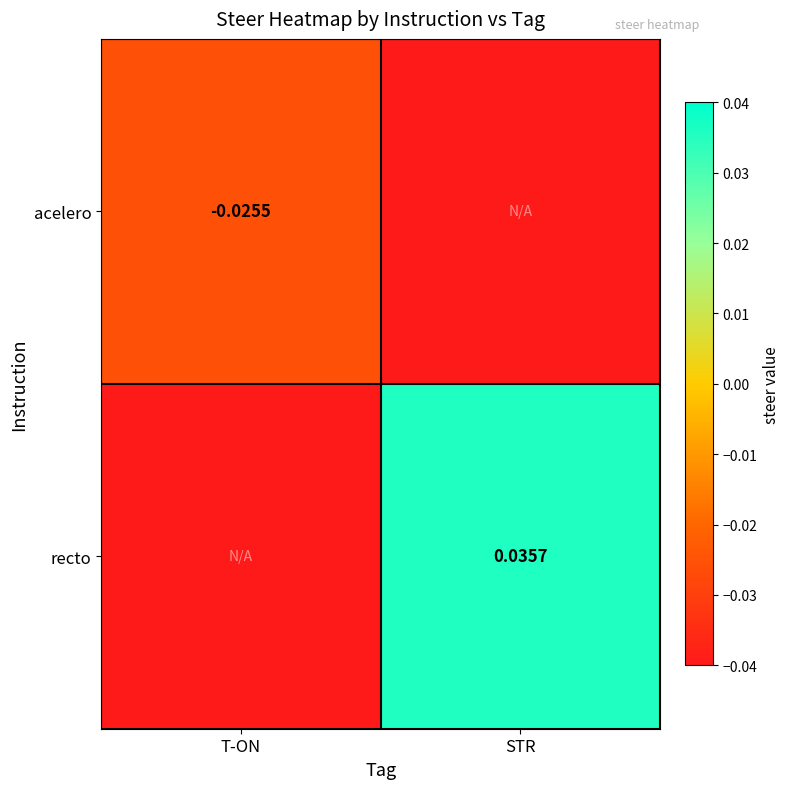

How many data points does each series have?

2